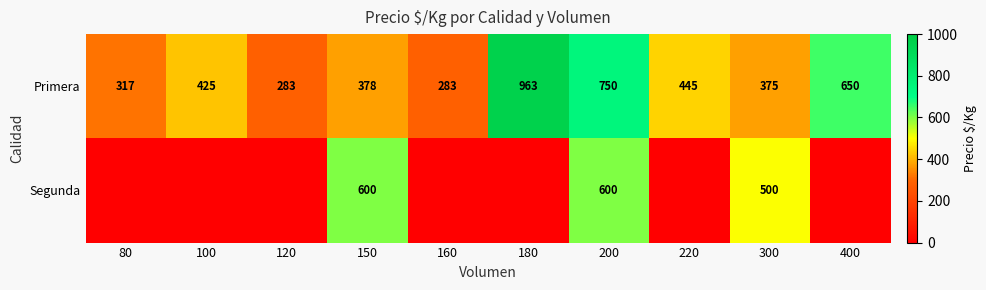

What is the average value of the Primera series?

487